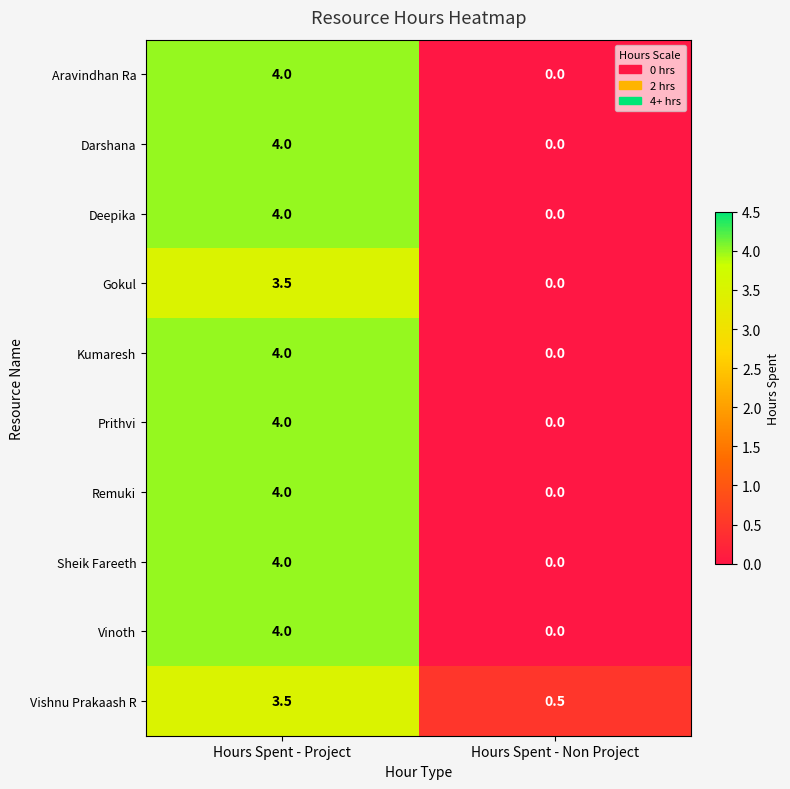

At how many categories does at least one series exceed 3?

1